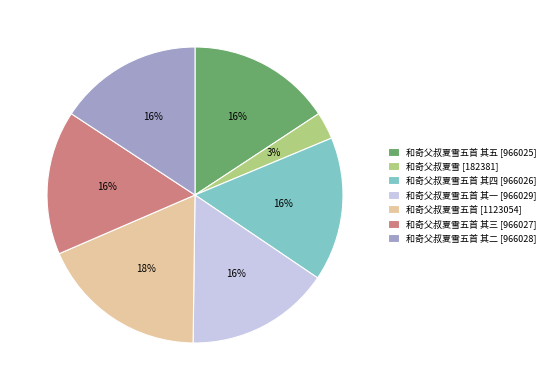

Is it true that 和奇父叔夏雪五首 [1123054] is 7% of the pie?

False